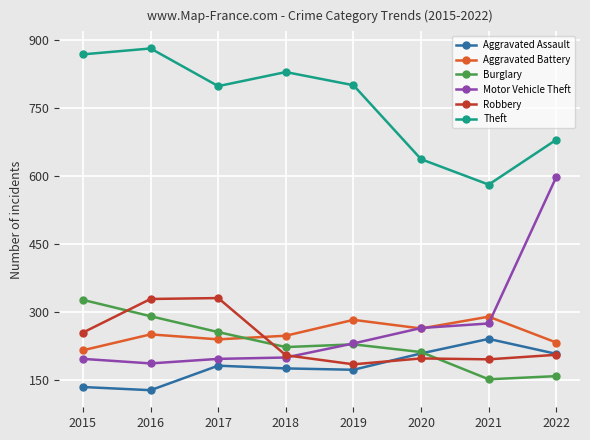

At which label is Robbery closest to 258?

2015